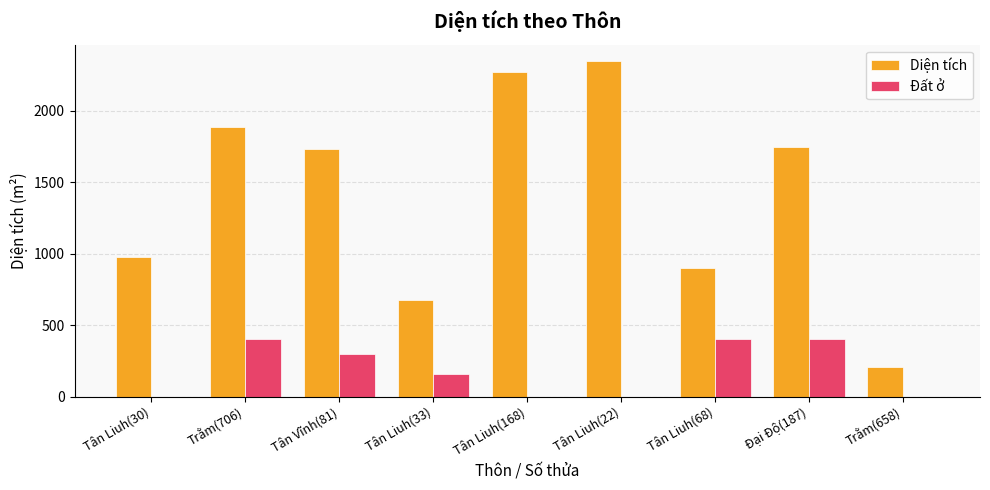

At which label is Diện tích closest to 1277?

Tân Liuh(30)